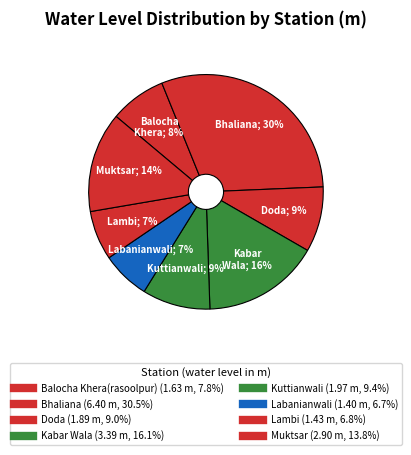

To the nearest percent, what portion does Labanianwali represent?

7%